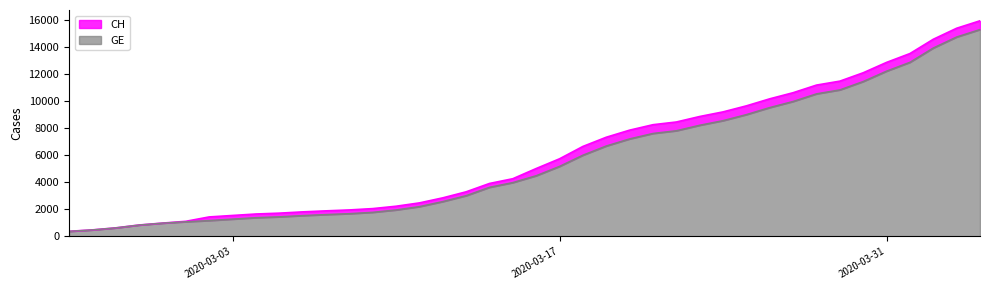

Count the number of categories in the chart.

40